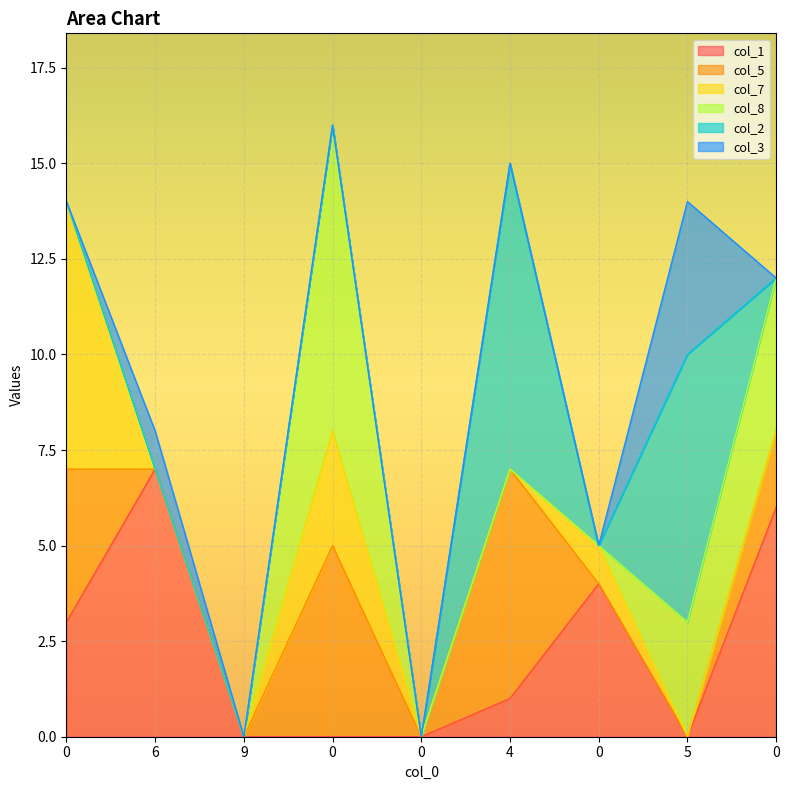

How many categories are shown in the chart?

9